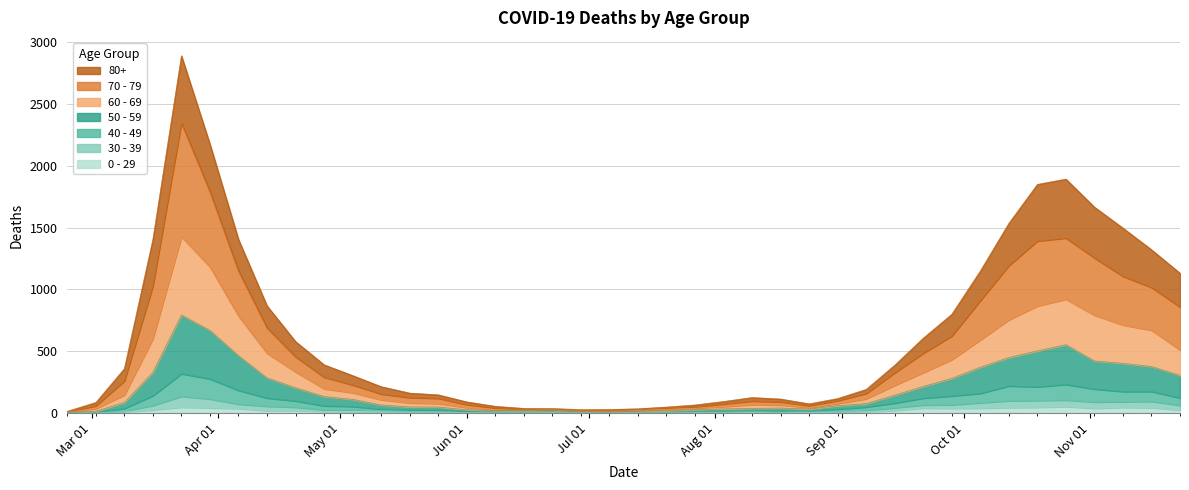

Does the chart have visible grid lines?

Yes